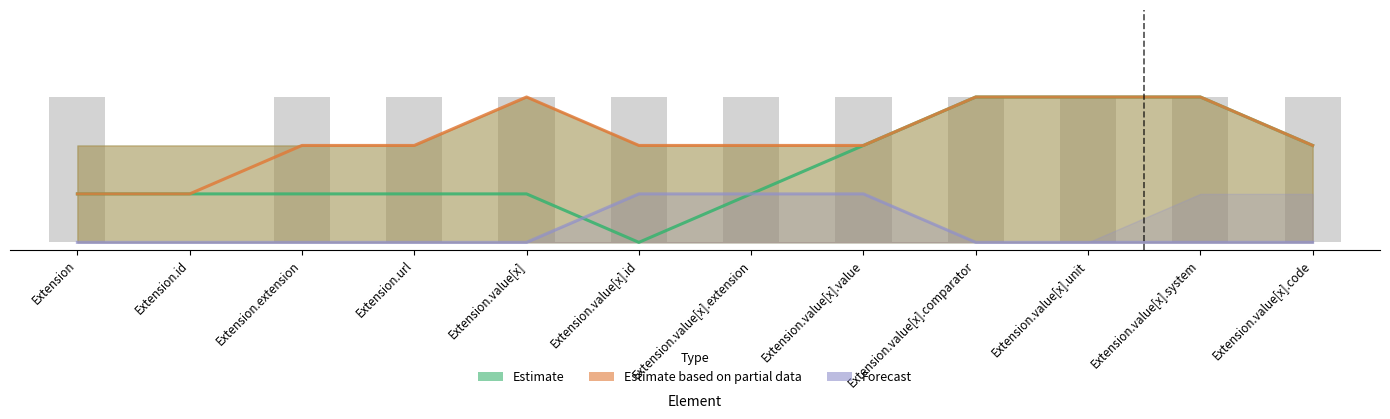

What position from the left is Extension.id?

2